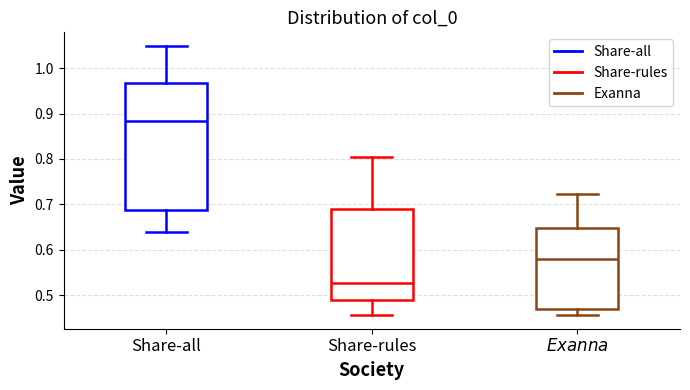

Where is the upper edge of the box for Share-rules on the y-axis? The values are not printed on the chart, so give them approximately, as read against the axis.

0.69